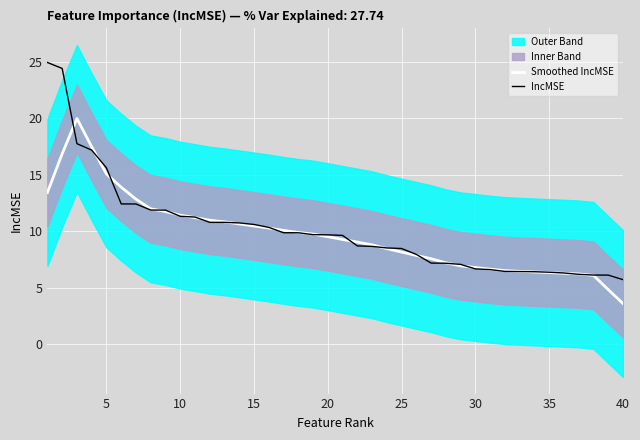

What is the minimum value for Smoothed IncMSE?

3.6